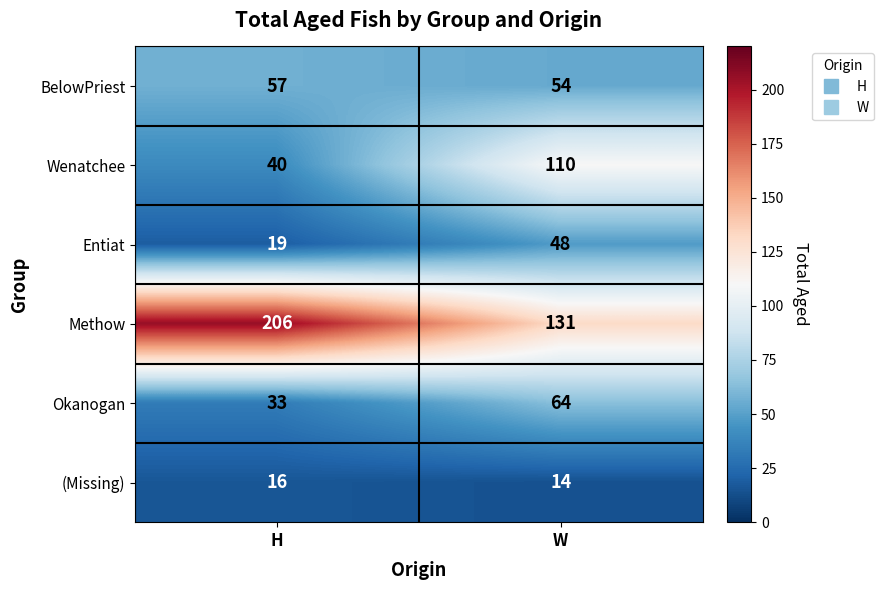

What is the difference between the highest and lowest values at H?

190